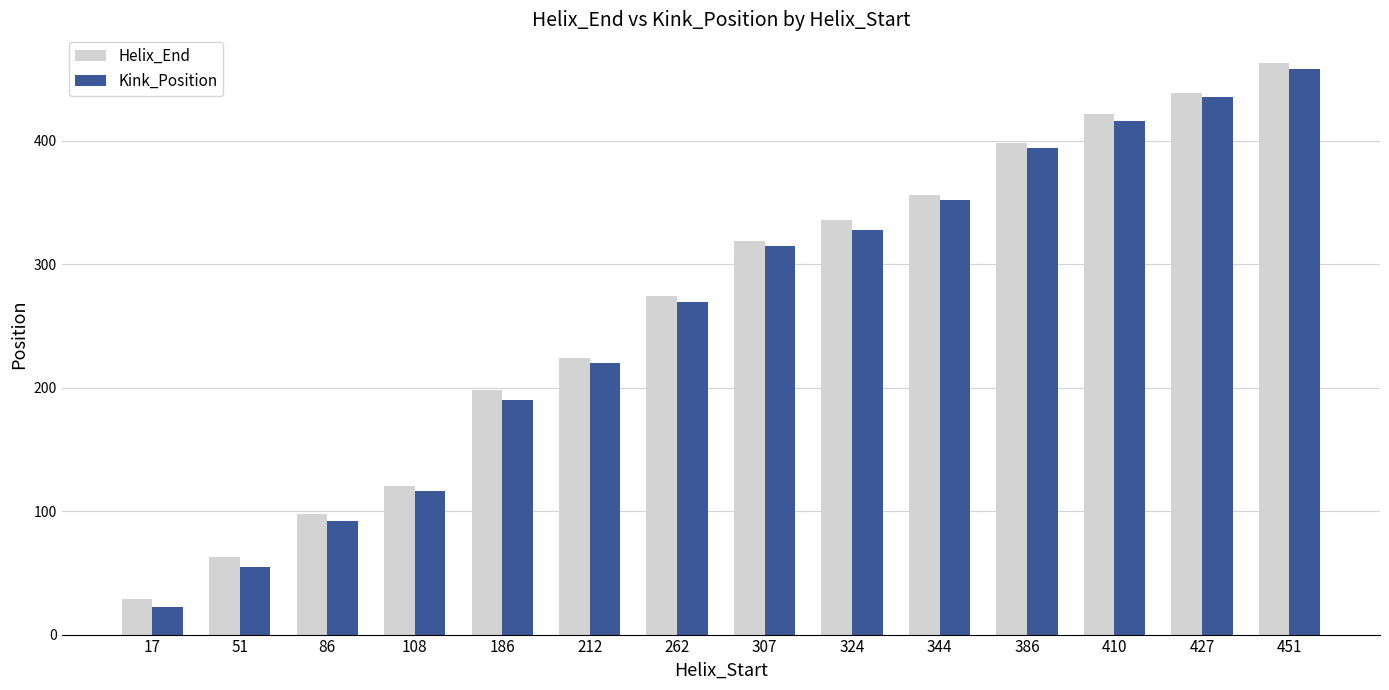

What are all the series names shown in the legend?

Helix_End, Kink_Position